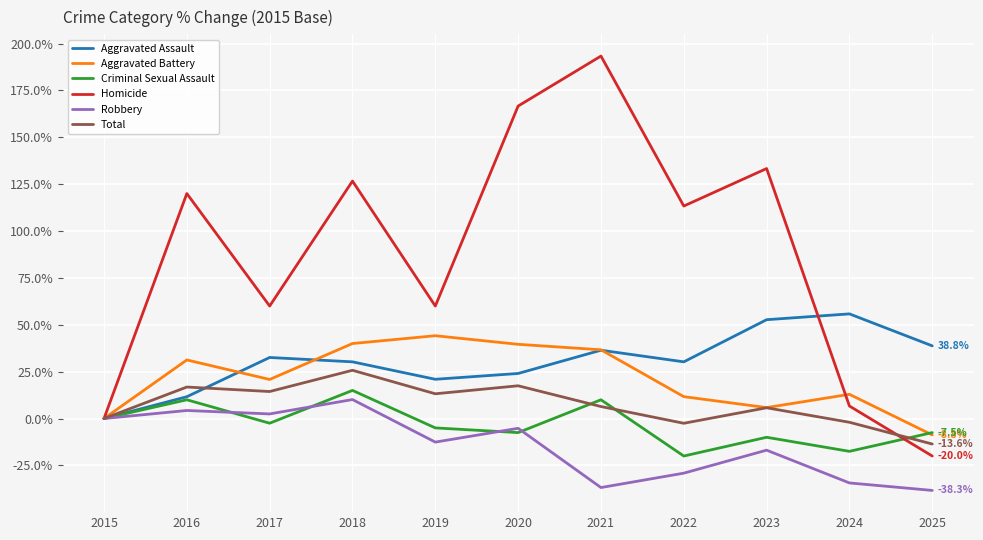

Which series has the largest range (max minus min)?

Homicide